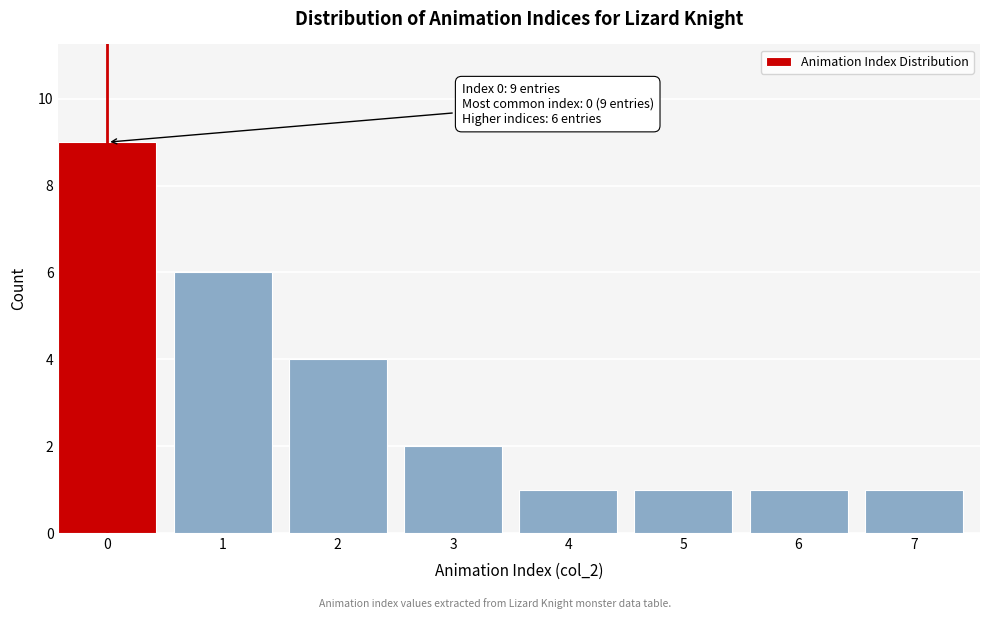

Reading left to right, list all the values displayed in this chart.

0=9	1=6	2=4	3=2	4=1	5=1	6=1	7=1